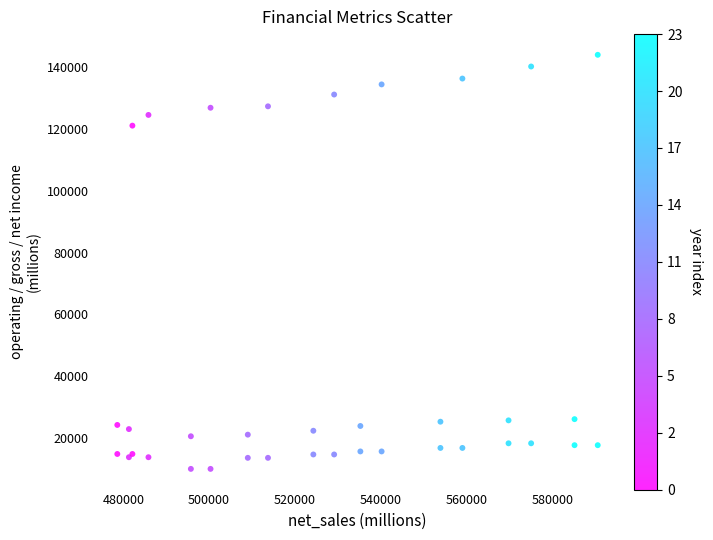

What Y value in the scatter plot is closest to 76984?

121146.0